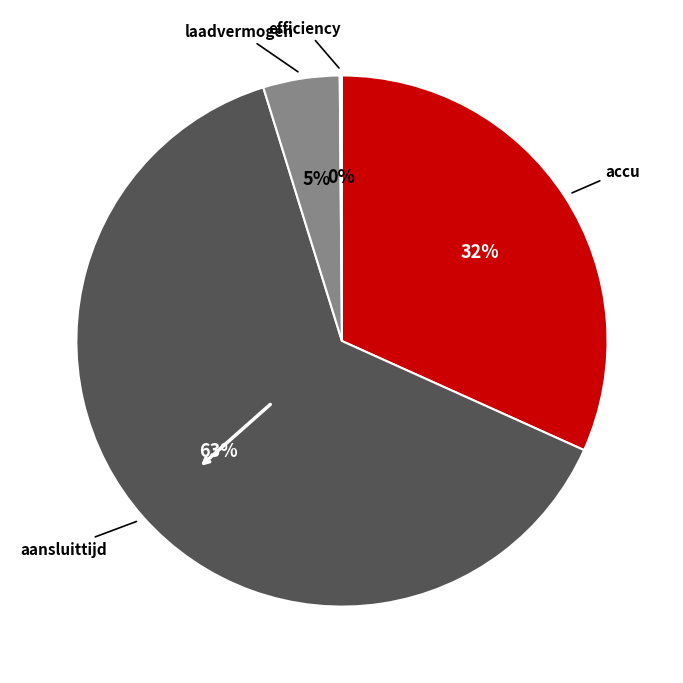

Is there any slice that represents more than half of the pie?

Yes